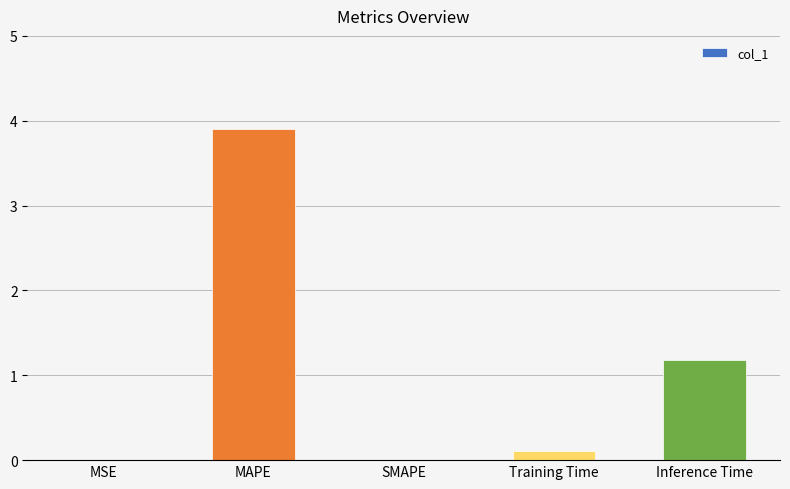

At which label is the value closest to 1?

Inference Time